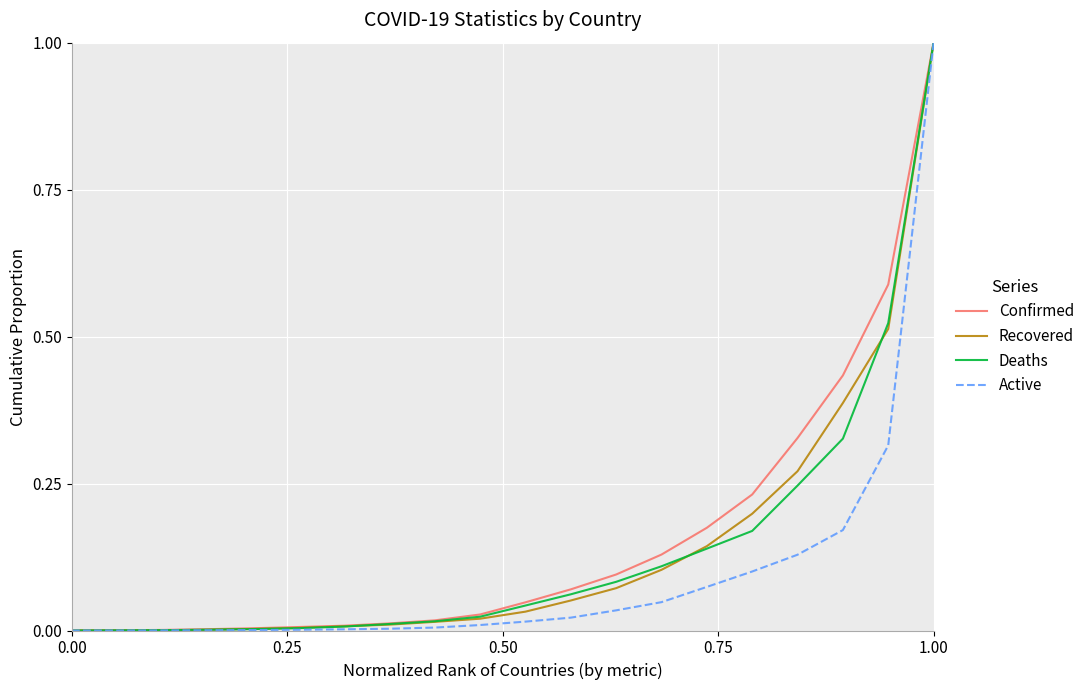

What is the difference between the maximum and minimum values in the Confirmed series?

1.0